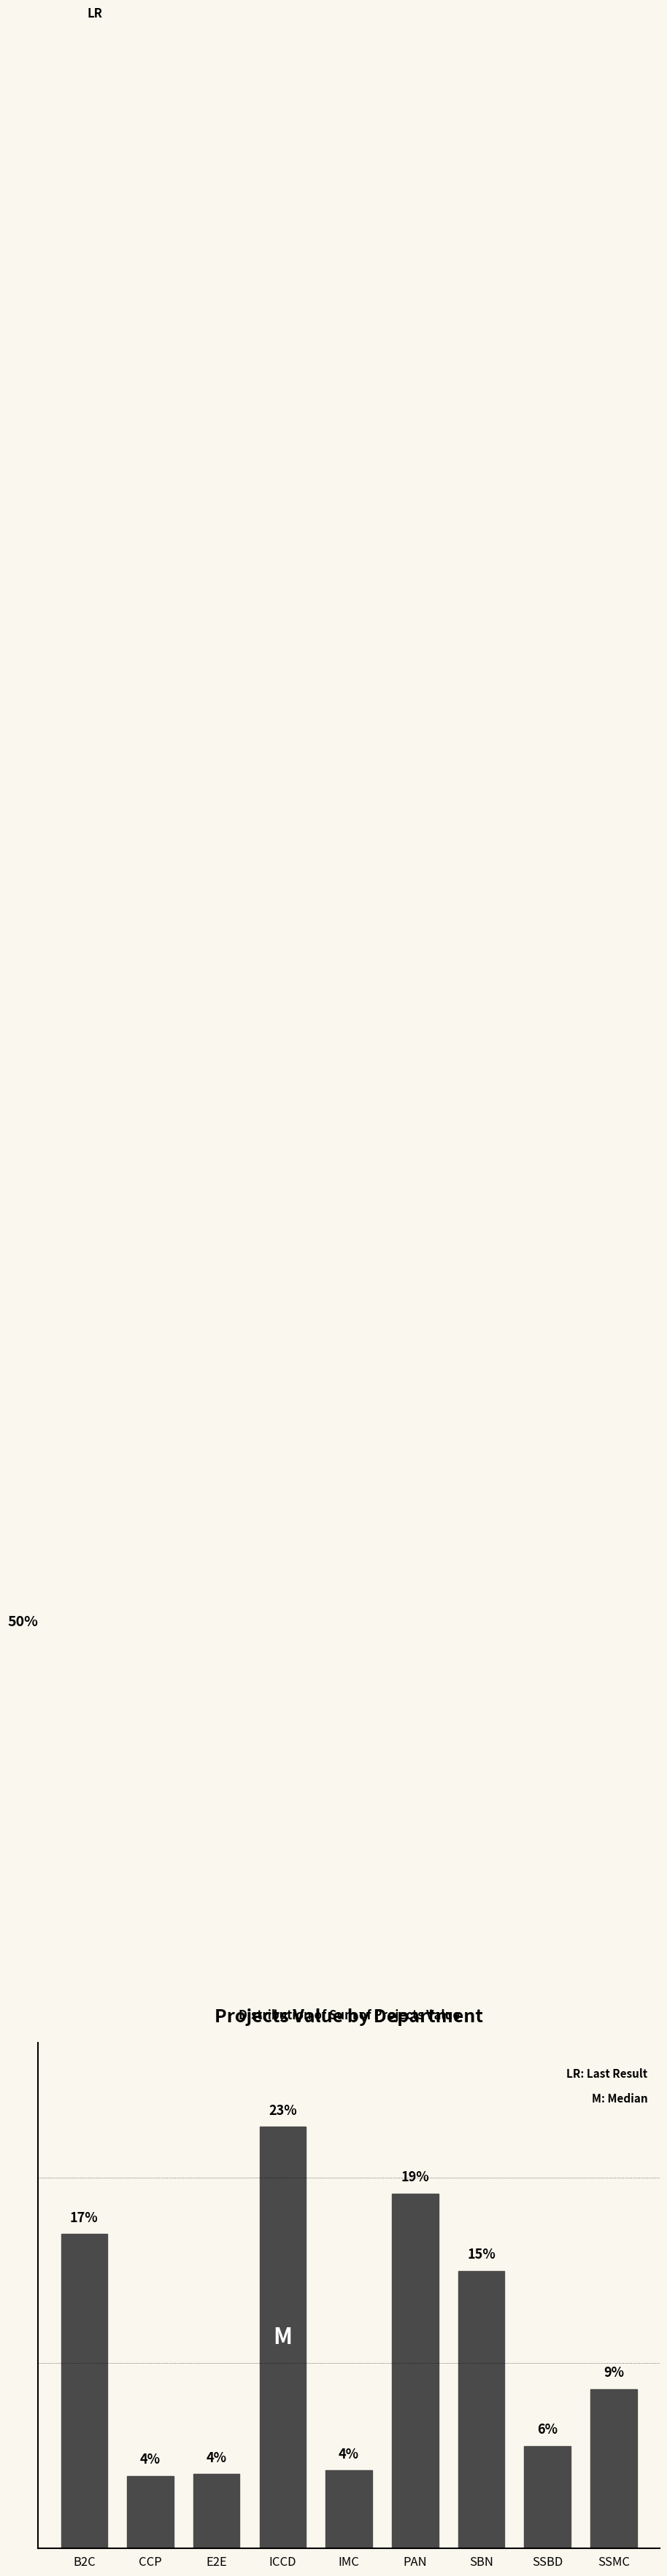

Which category has the highest value across all series?

ICCD